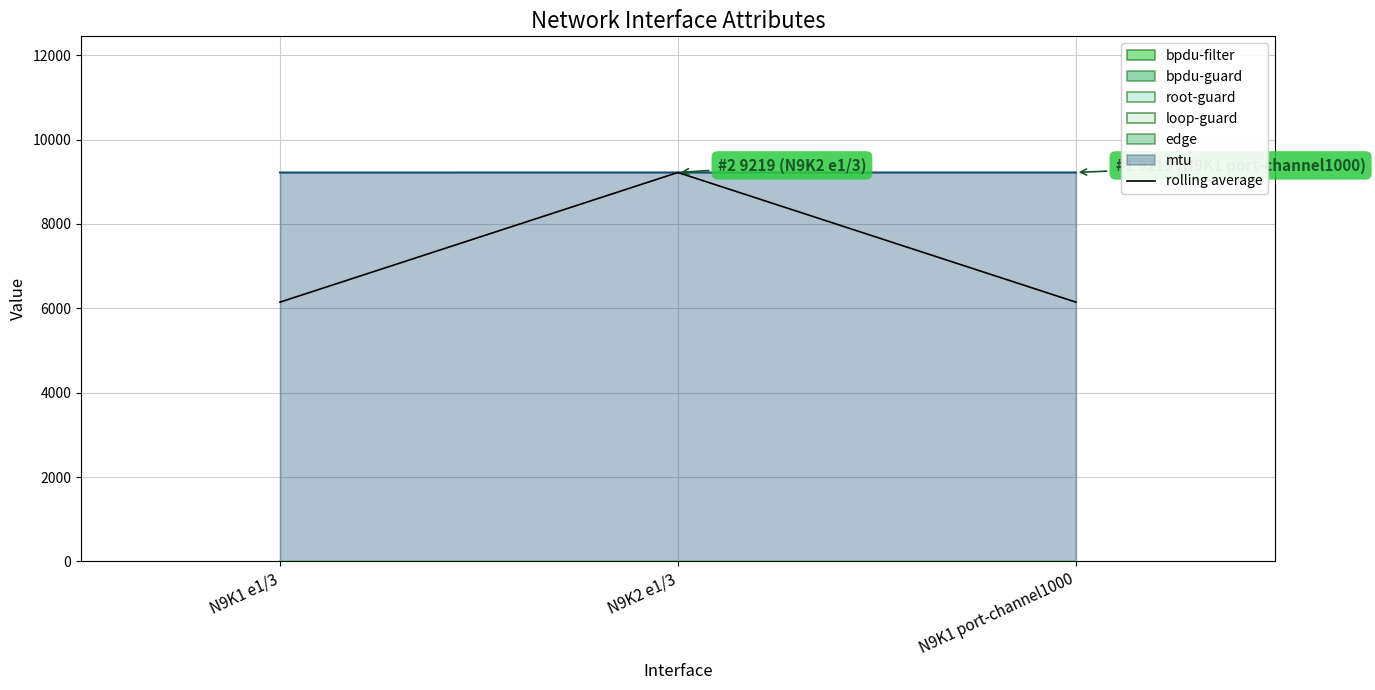

Reading right to left, transcribe all the data shown in this chart.

N9K1 port-channel1000=6146.0	N9K2 e1/3=9218.7	N9K1 e1/3=6145.7